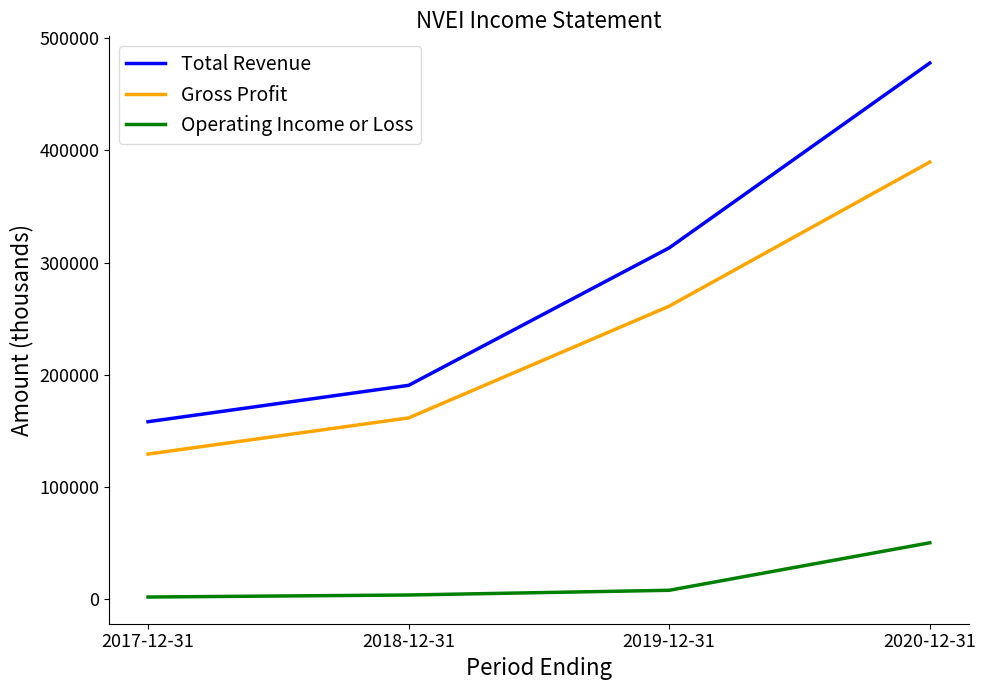

True or false: Total Revenue has a value of 477700 at 2020-12-31.

True